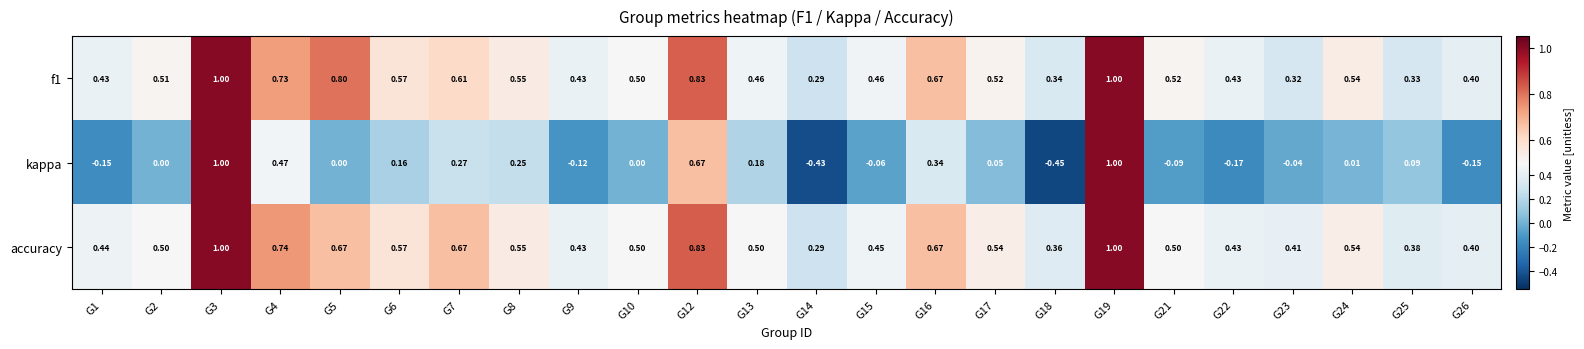

Which series has the largest range (max minus min)?

kappa